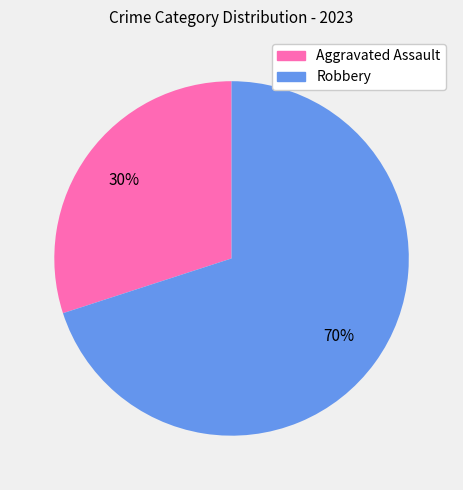

What percentage is the Aggravated Assault slice, to the nearest percent?

30%